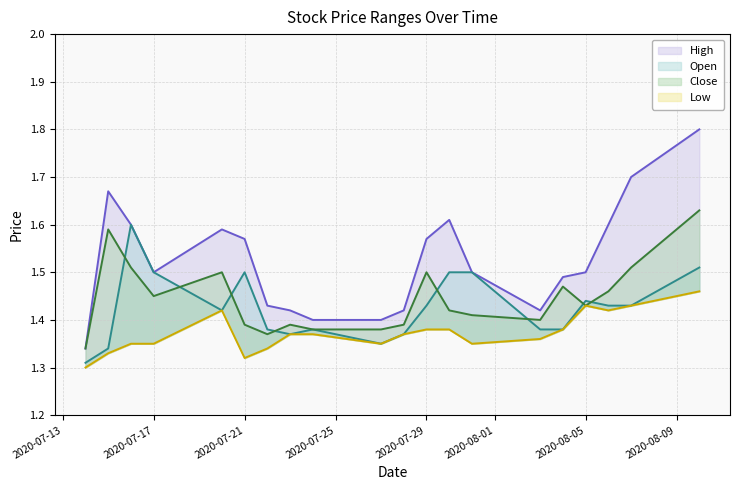

Reading left to right, transcribe all the data shown in this chart.

High: 2020-07-14=1.3	2020-07-15=1.7	2020-07-16=1.6	2020-07-17=1.5	2020-07-20=1.6	2020-07-21=1.6	2020-07-22=1.4	2020-07-23=1.4	2020-07-24=1.4	2020-07-27=1.4	2020-07-28=1.4	2020-07-29=1.6	2020-07-30=1.6	2020-07-31=1.5	2020-08-03=1.4	2020-08-04=1.5	2020-08-05=1.5	2020-08-06=1.6	2020-08-07=1.7	2020-08-10=1.8
Open: 2020-07-14=1.3	2020-07-15=1.3	2020-07-16=1.6	2020-07-17=1.5	2020-07-20=1.4	2020-07-21=1.5	2020-07-22=1.4	2020-07-23=1.4	2020-07-24=1.4	2020-07-27=1.4	2020-07-28=1.4	2020-07-29=1.4	2020-07-30=1.5	2020-07-31=1.5	2020-08-03=1.4	2020-08-04=1.4	2020-08-05=1.4	2020-08-06=1.4	2020-08-07=1.4	2020-08-10=1.5
Close: 2020-07-14=1.3	2020-07-15=1.6	2020-07-16=1.5	2020-07-17=1.4	2020-07-20=1.5	2020-07-21=1.4	2020-07-22=1.4	2020-07-23=1.4	2020-07-24=1.4	2020-07-27=1.4	2020-07-28=1.4	2020-07-29=1.5	2020-07-30=1.4	2020-07-31=1.4	2020-08-03=1.4	2020-08-04=1.5	2020-08-05=1.4	2020-08-06=1.5	2020-08-07=1.5	2020-08-10=1.6
Low: 2020-07-14=1.3	2020-07-15=1.3	2020-07-16=1.4	2020-07-17=1.4	2020-07-20=1.4	2020-07-21=1.3	2020-07-22=1.3	2020-07-23=1.4	2020-07-24=1.4	2020-07-27=1.4	2020-07-28=1.4	2020-07-29=1.4	2020-07-30=1.4	2020-07-31=1.4	2020-08-03=1.4	2020-08-04=1.4	2020-08-05=1.4	2020-08-06=1.4	2020-08-07=1.4	2020-08-10=1.5